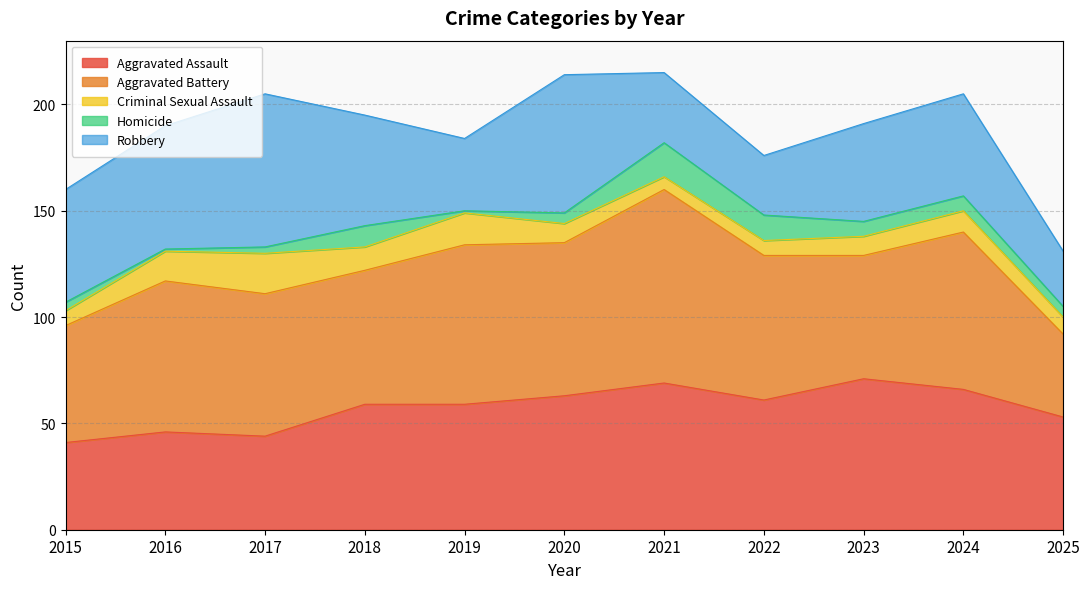

Is it true that Aggravated Assault equals 15 at 2016?

False